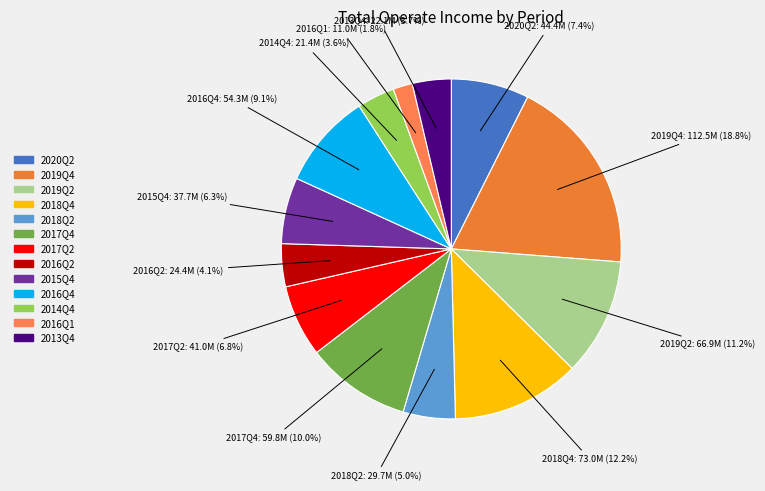

To the nearest percent, what is the difference between the 2014Q4 and 2016Q2 slice percentages?

1%